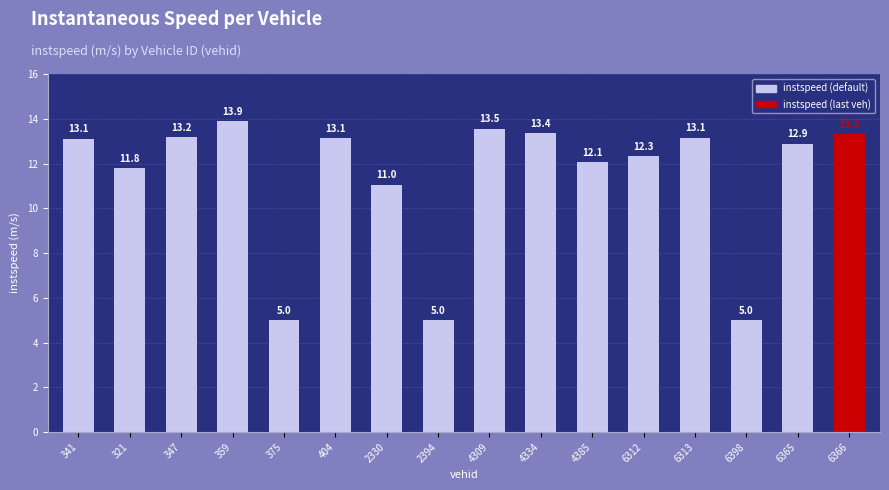

Reading left to right, what are all the values shown in this chart?

341=13.1	321=11.8	347=13.2	359=13.9	375=5.0	404=13.1	2330=11.0	2394=5.0	4309=13.5	4334=13.4	4385=12.1	6312=12.3	6313=13.1	6398=5.0	6365=12.9	6366=13.3